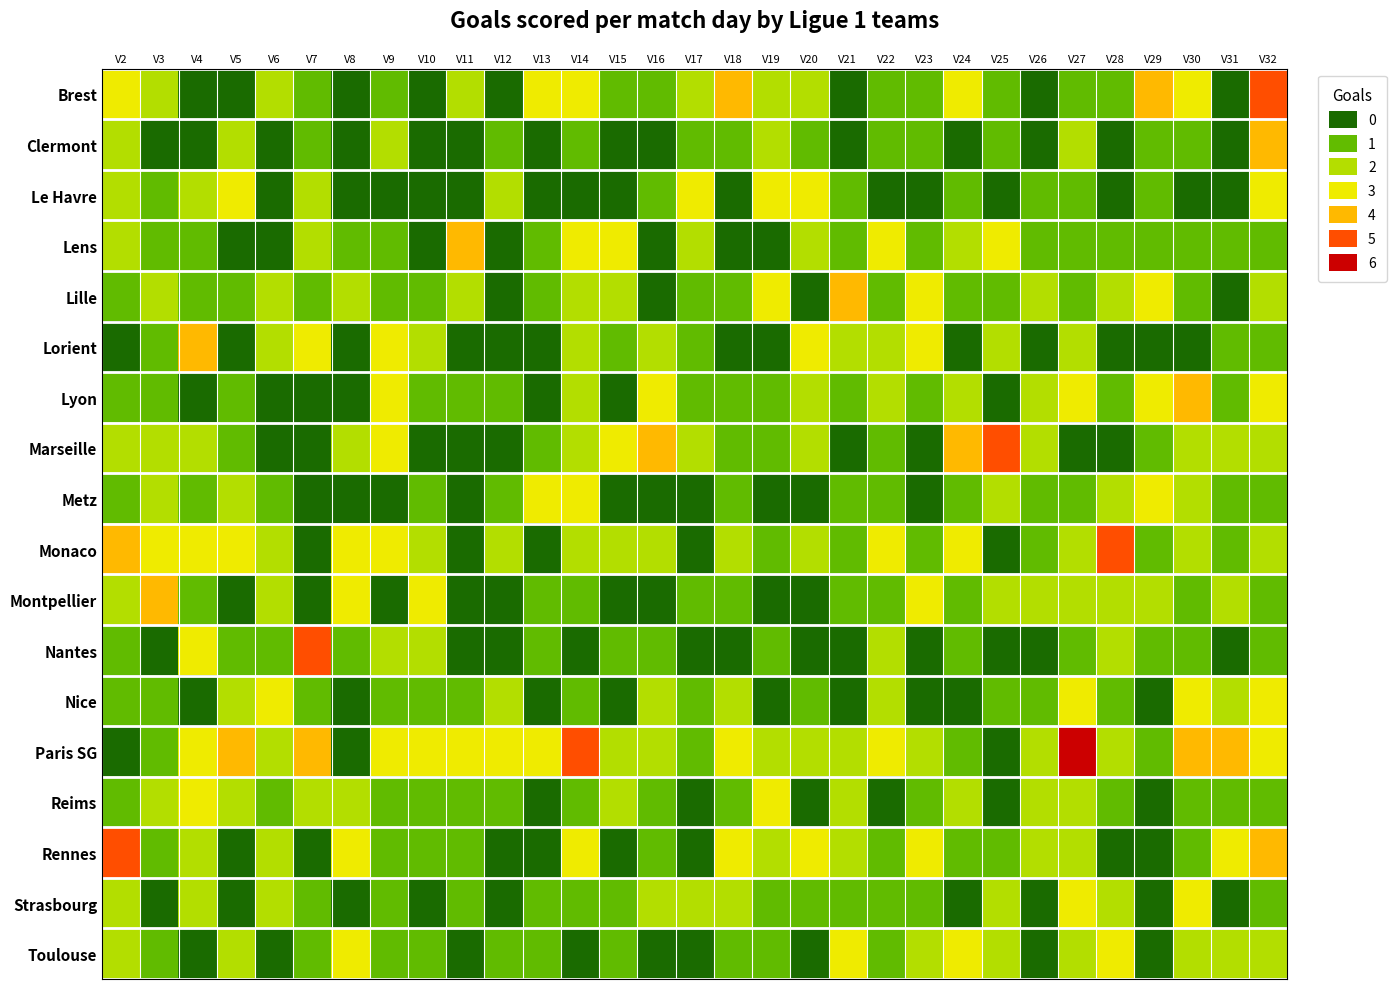

What is the greatest value displayed?

6